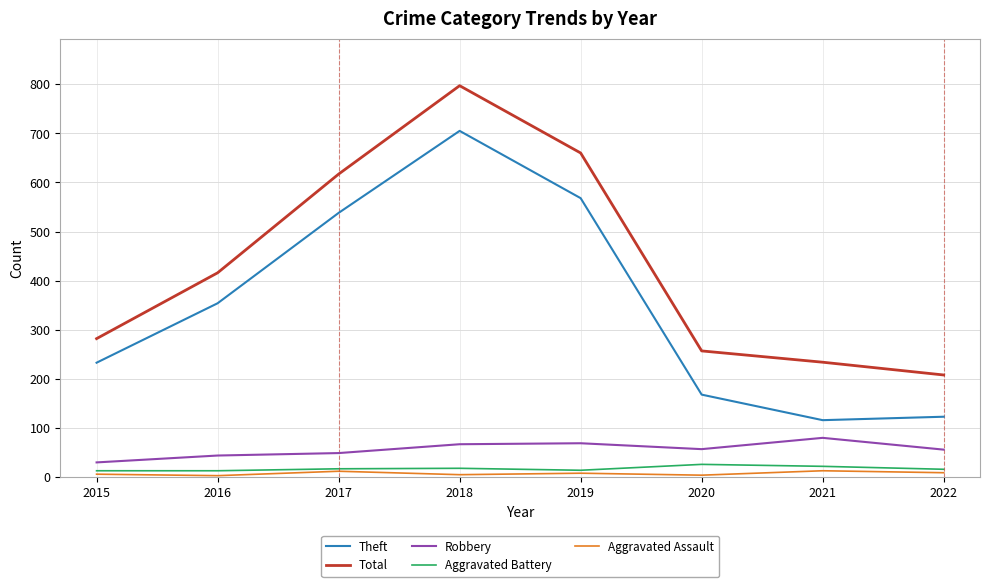

How many lines are shown in the chart?

5